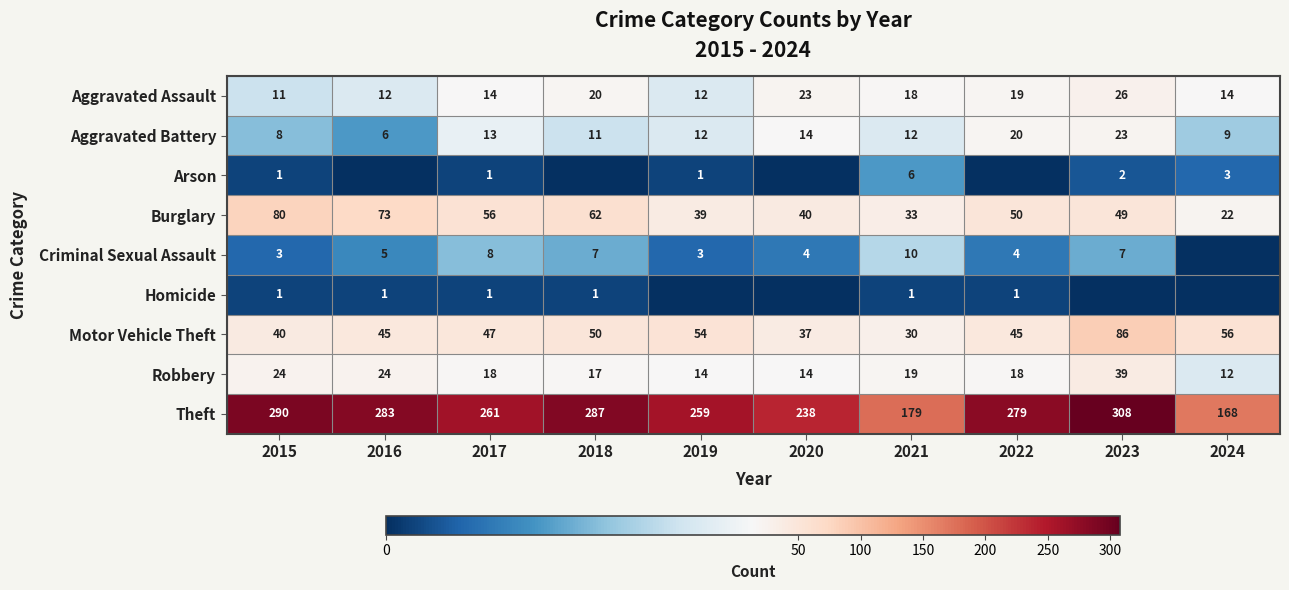

What is the sum of the Robbery values at 2016 and 2023?

63